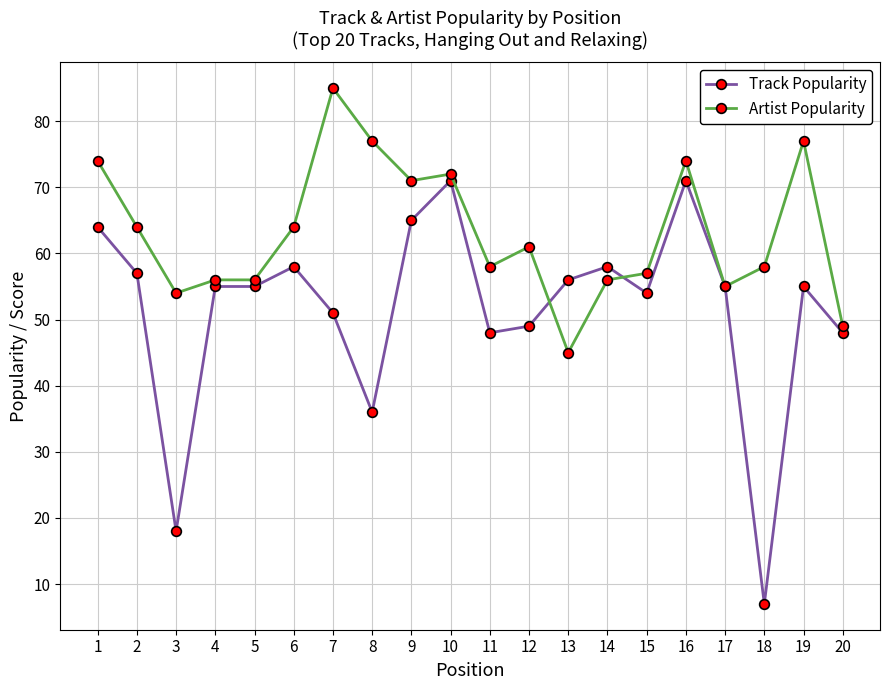

What is the spread (max minus min) of values at 18?

51